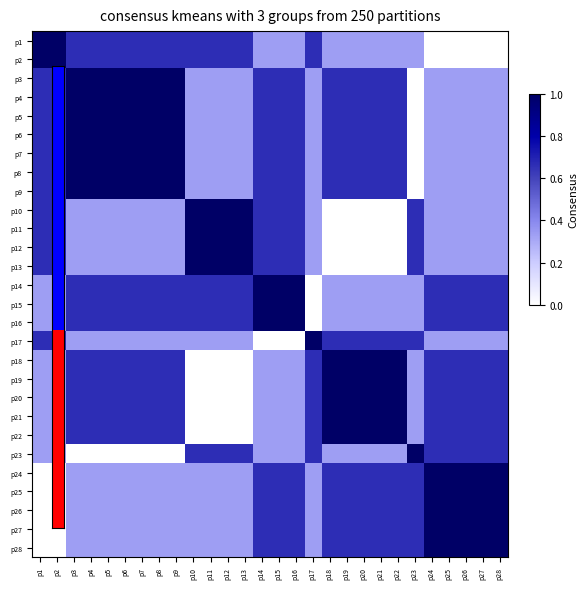

At how many categories does at least one series exceed 0?

28